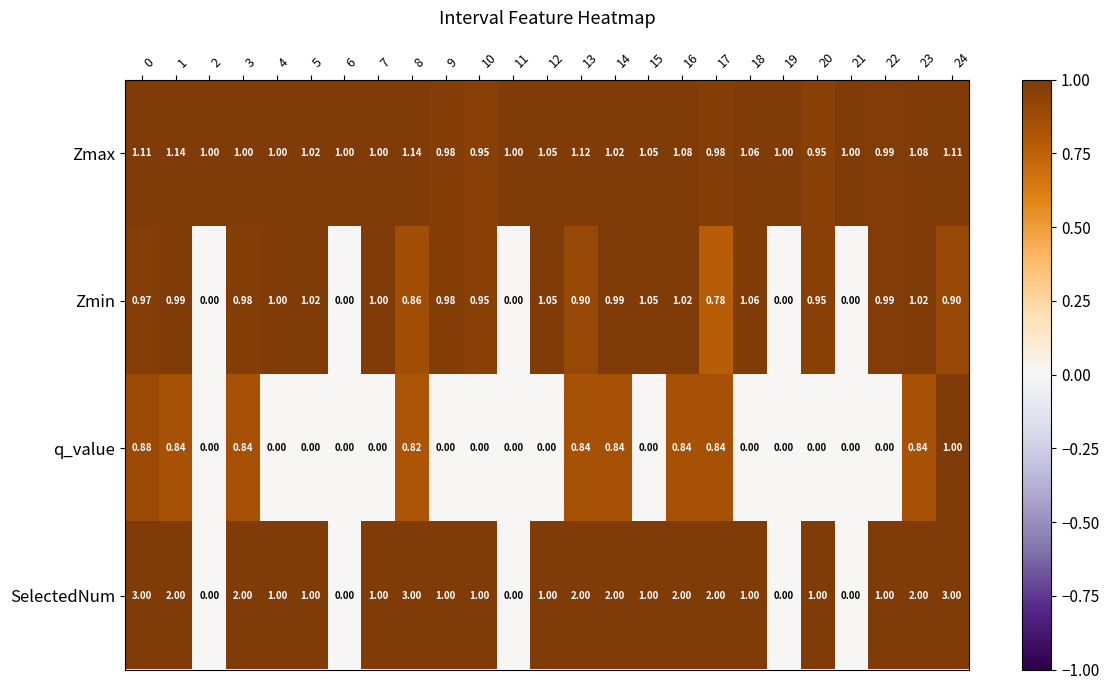

How many data points in q_value are above 0?

10